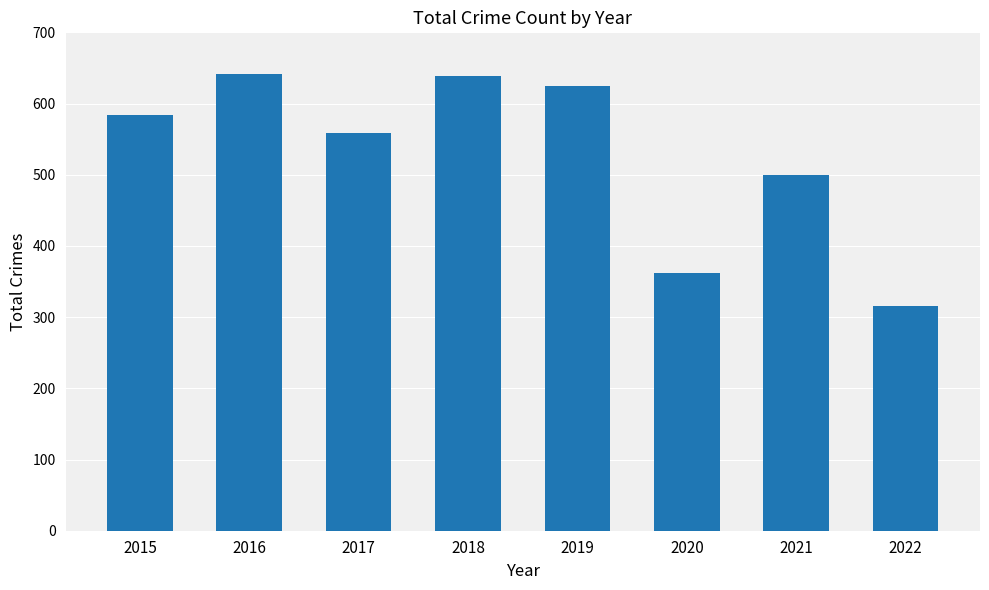

The value at 2018 is 906. True or false?

False